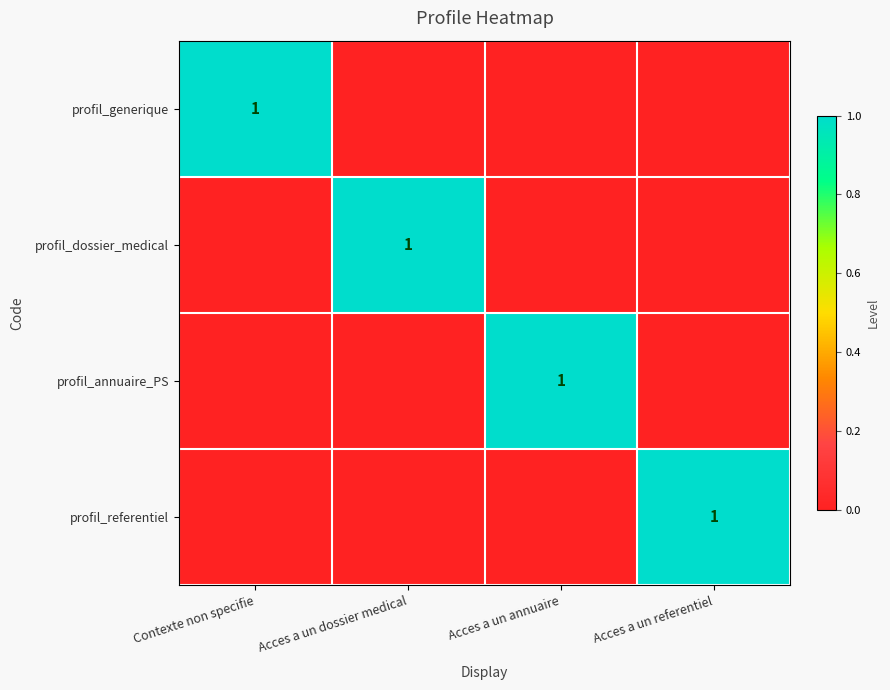

At how many categories does at least one series exceed 0?

4